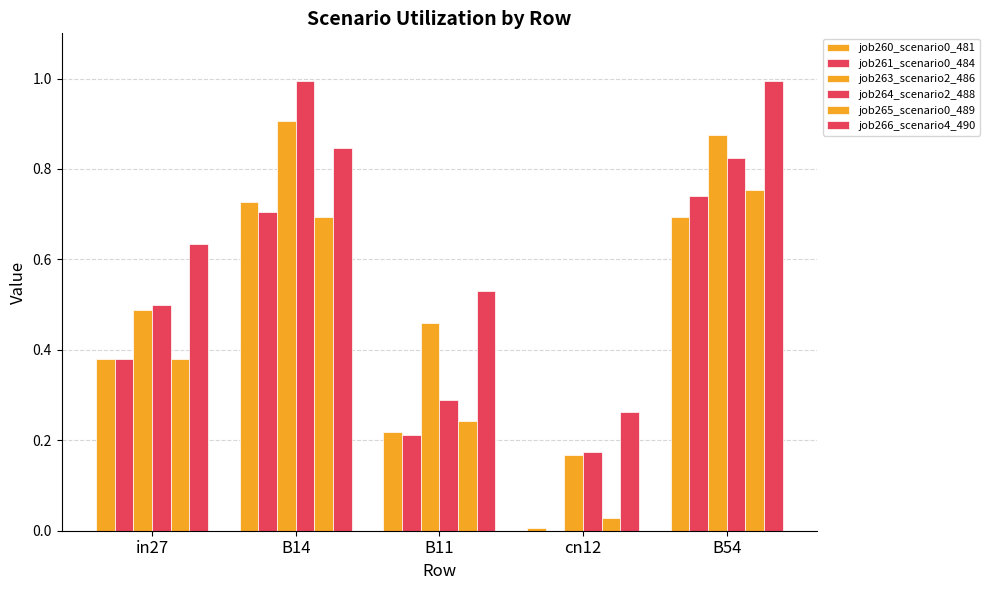

What is the value of the job263_scenario2_486 bar at the 4th from the left?

0.2